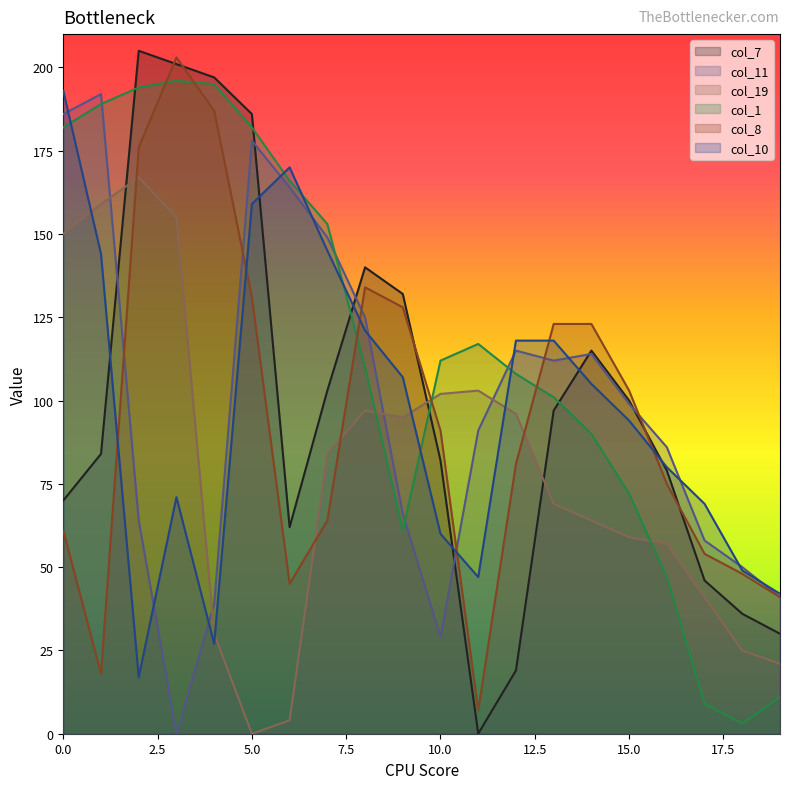

Where is the first local minimum for col_19?

5.0